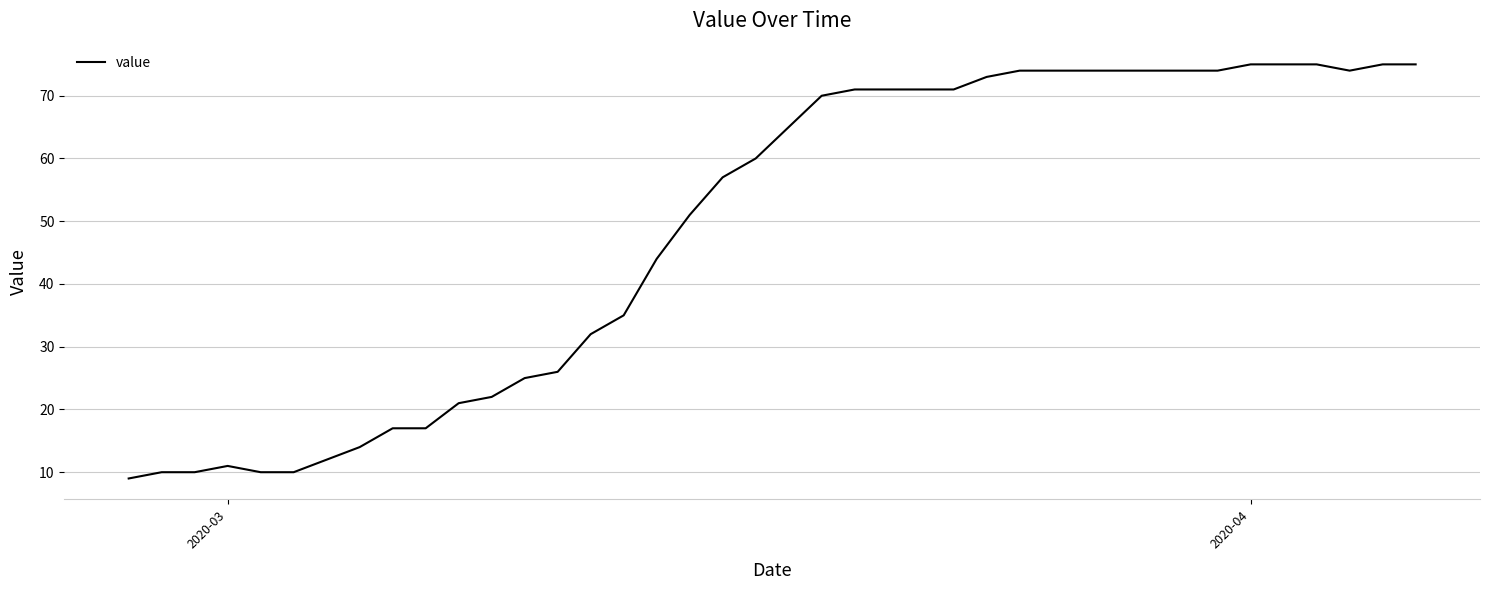

What is the greatest value displayed?

75